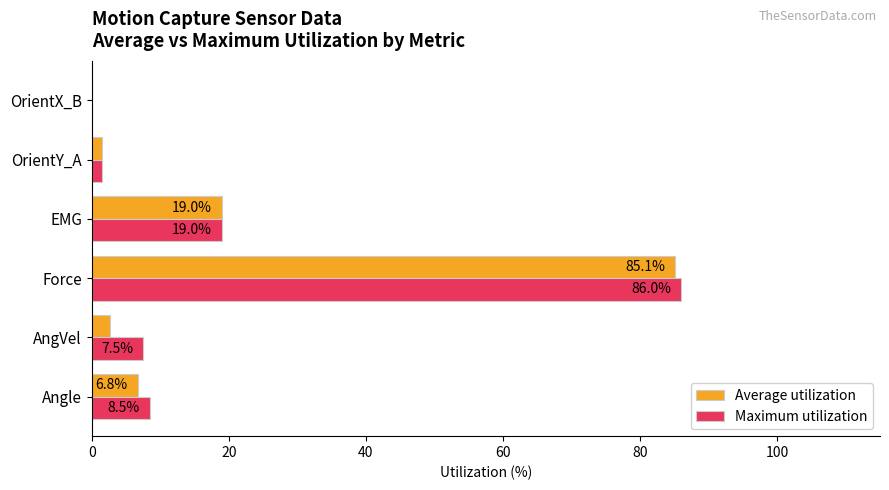

What is the maximum value shown in the chart?

86.0